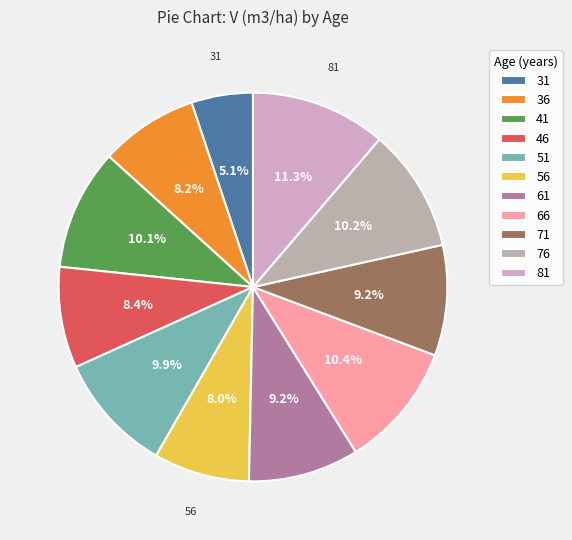

The 36 slice represents 8% of the pie. True or false?

True